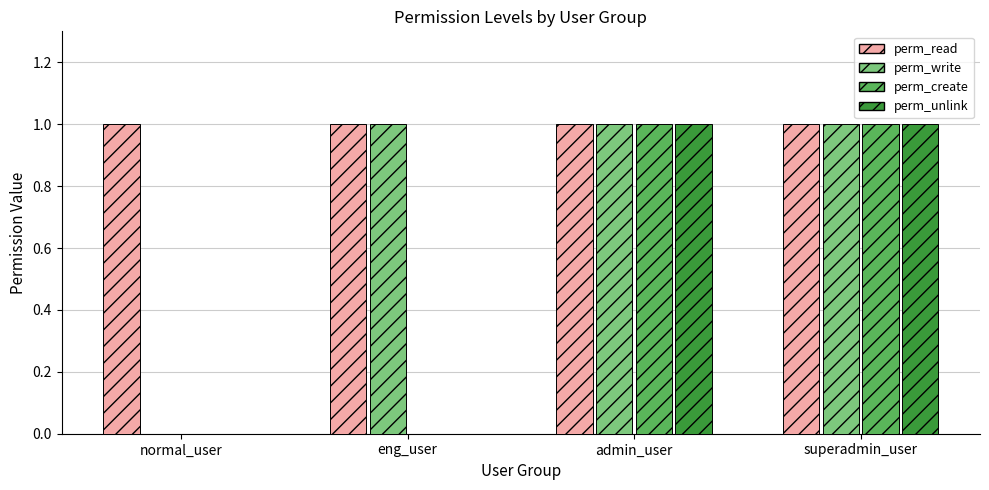

Which series has the largest total across all categories?

perm_read